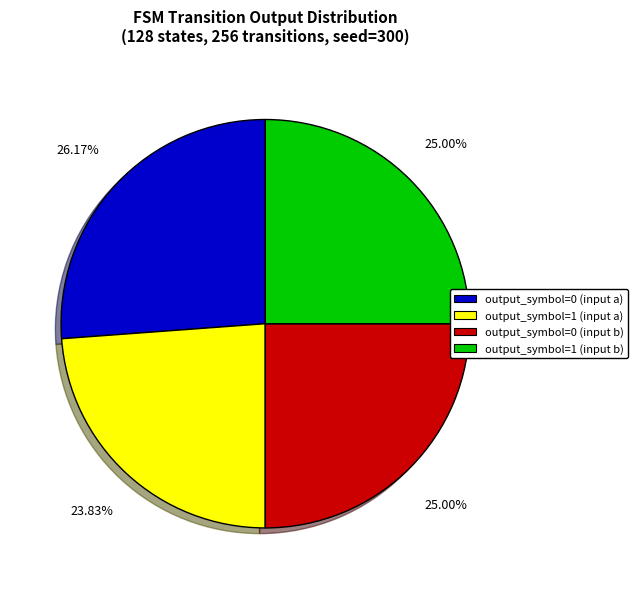

To the nearest percent, what portion does output_symbol=0 (input a) represent?

26%